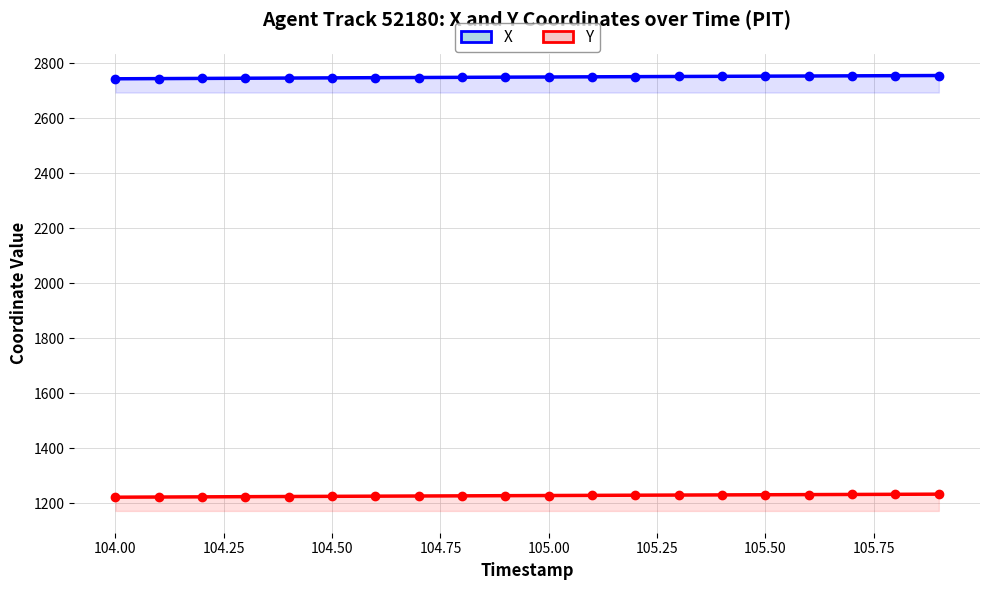

How many series are shown in this chart?

2